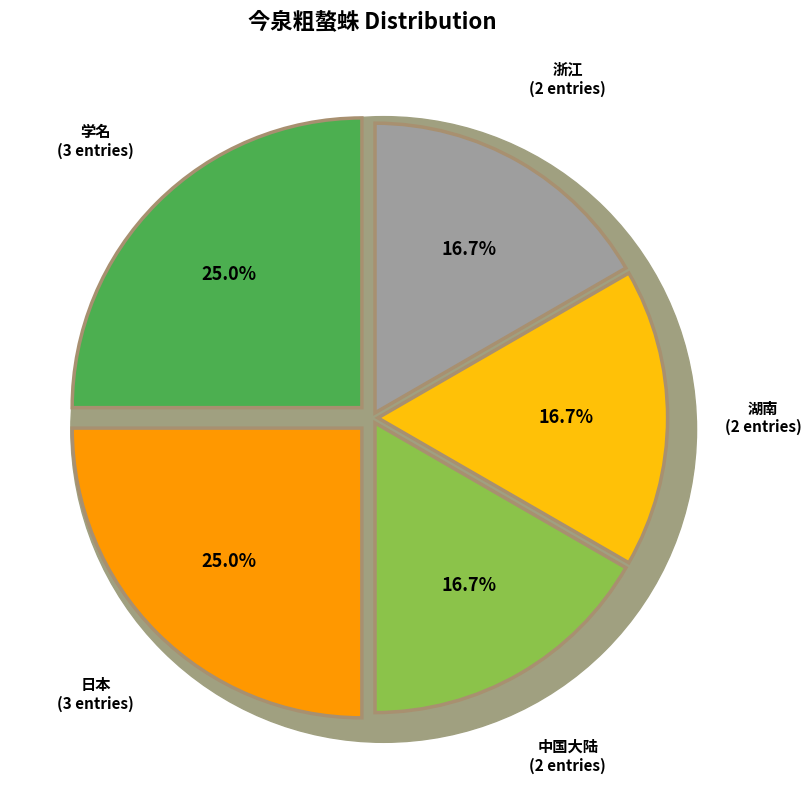

Combined, do 浙江 and 中国大陆 account for over 50%?

No